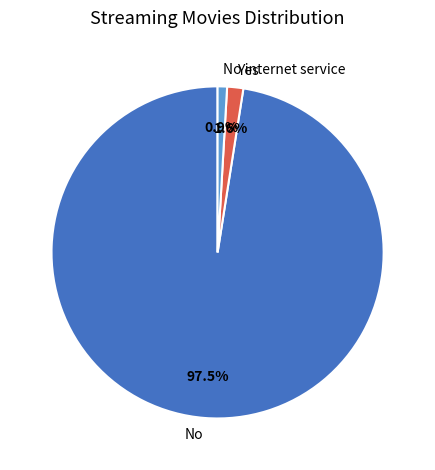

Between Yes and No, which is larger?

No